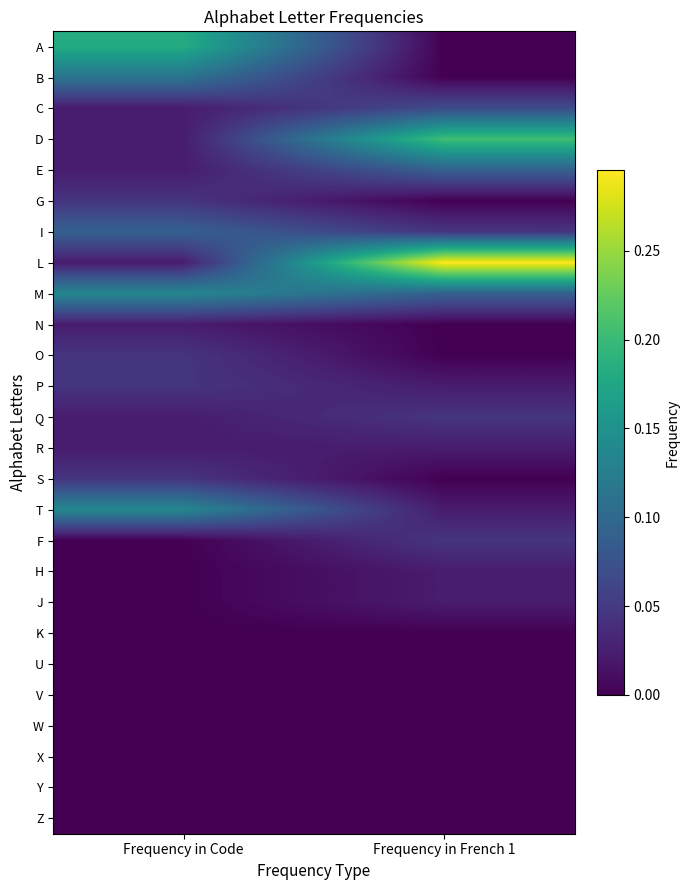

At Frequency in Code, list the series in order from largest to smallest.

A, M, T, B, I, G, O, P, S, C, D, E, L, N, Q, R, F, H, J, K, U, V, W, X, Y, Z